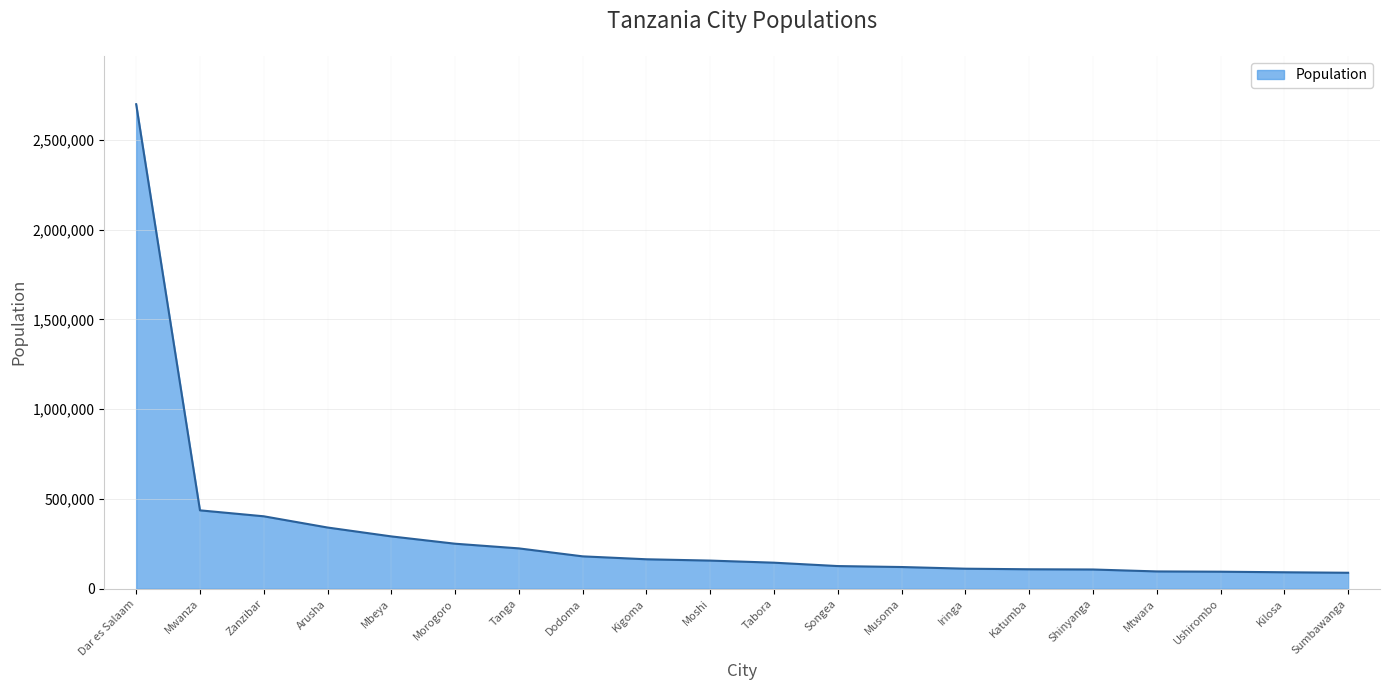

What is the ratio of the value at Tabora to the value at Katumba?

1.3